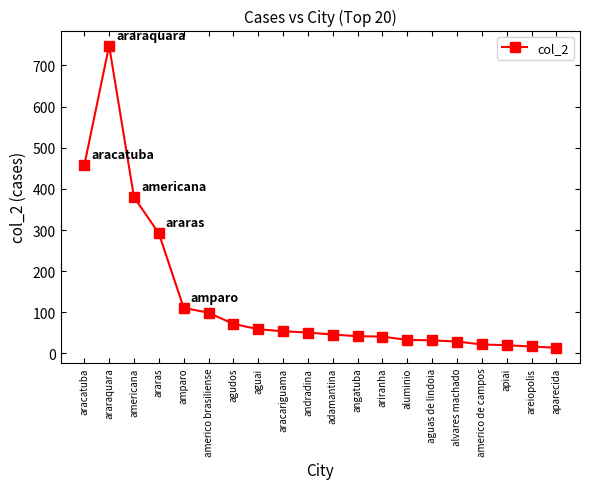

What is the sum of the values at araraquara and andradina?

799